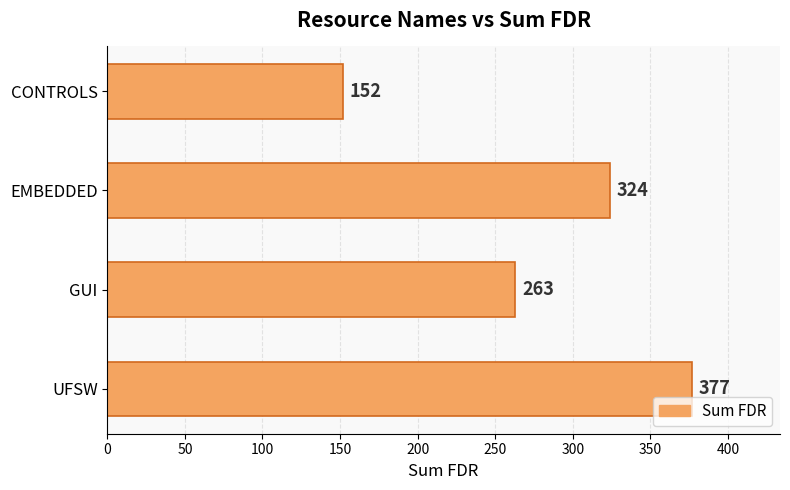

List the labels in order of value, smallest first.

CONTROLS, GUI, EMBEDDED, UFSW